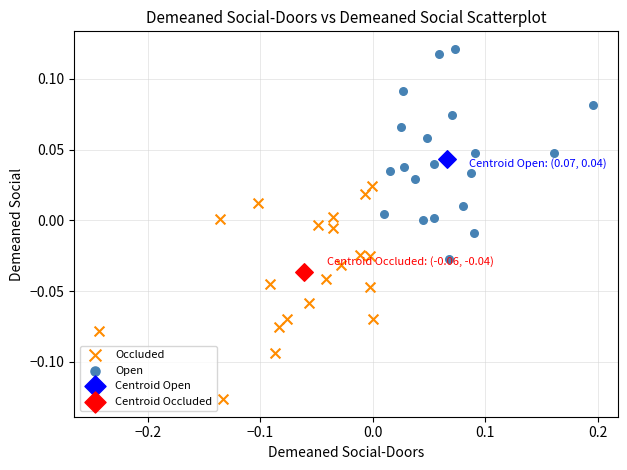

Which series reaches the maximum Y coordinate?

Open